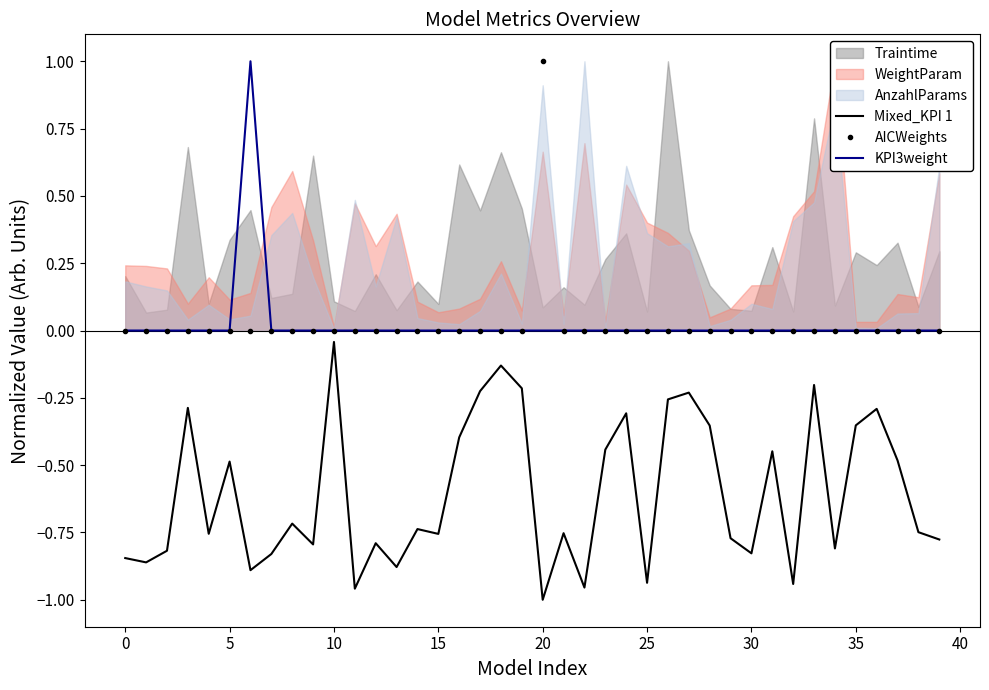

What is the difference between the maximum and minimum values in the Mixed_KPI 1 series?

1.0